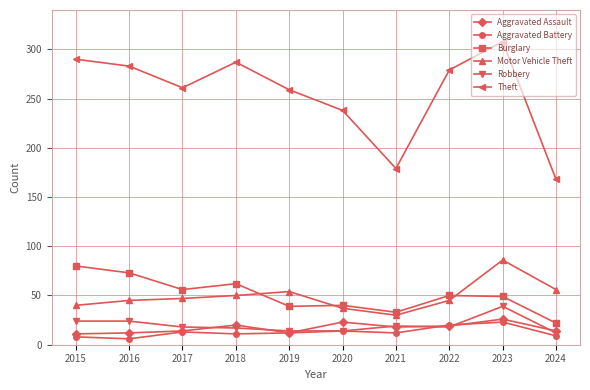

The Burglary series shows 53 at 2021. True or false?

False